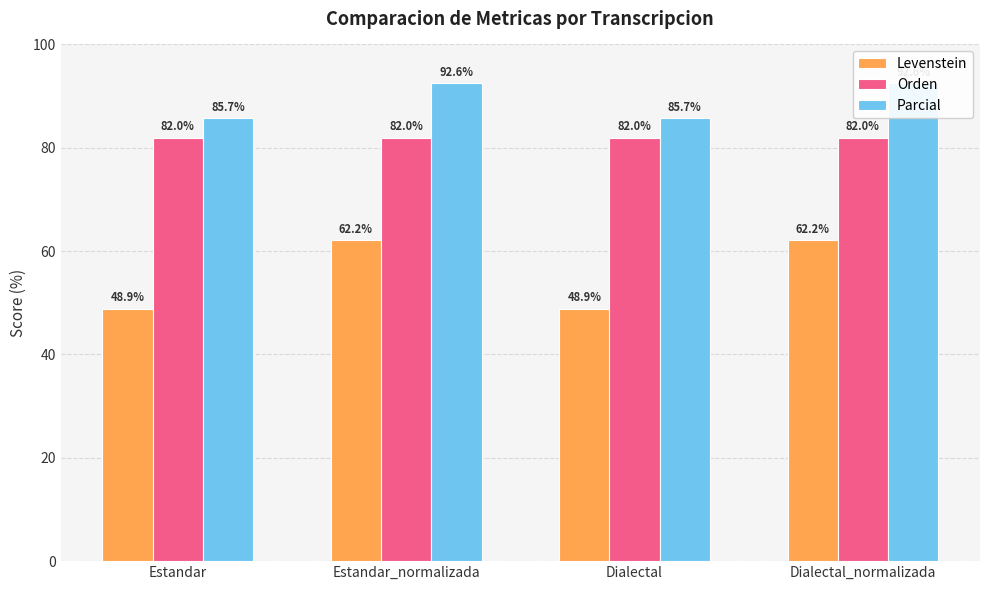

What position from the right is Dialectal?

2